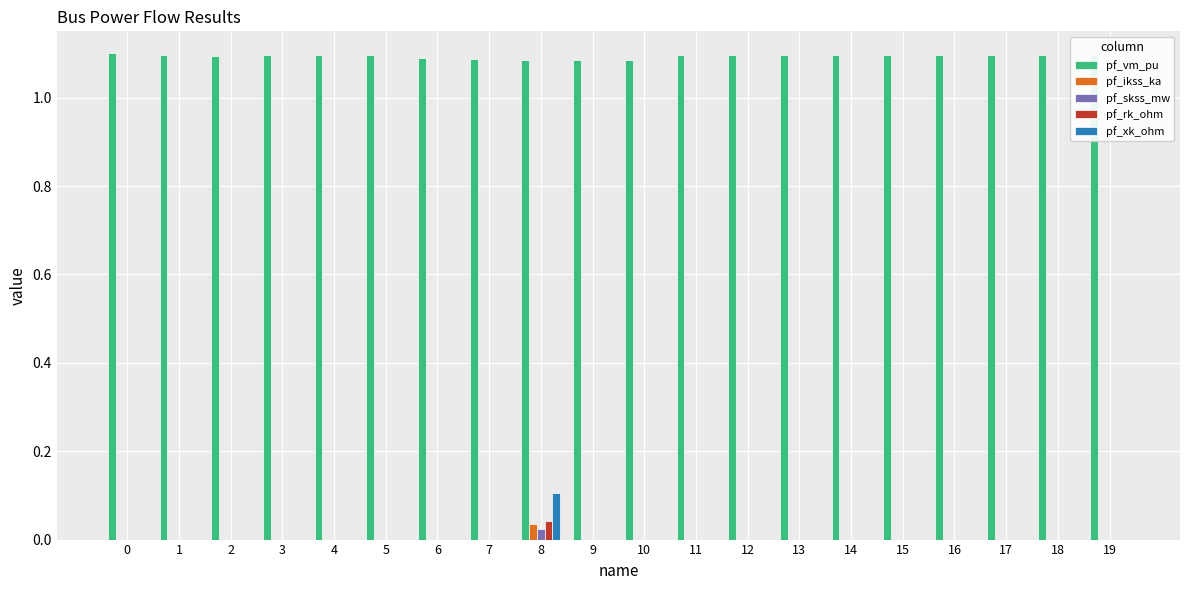

What is the sum of all pf_vm_pu values?

21.9